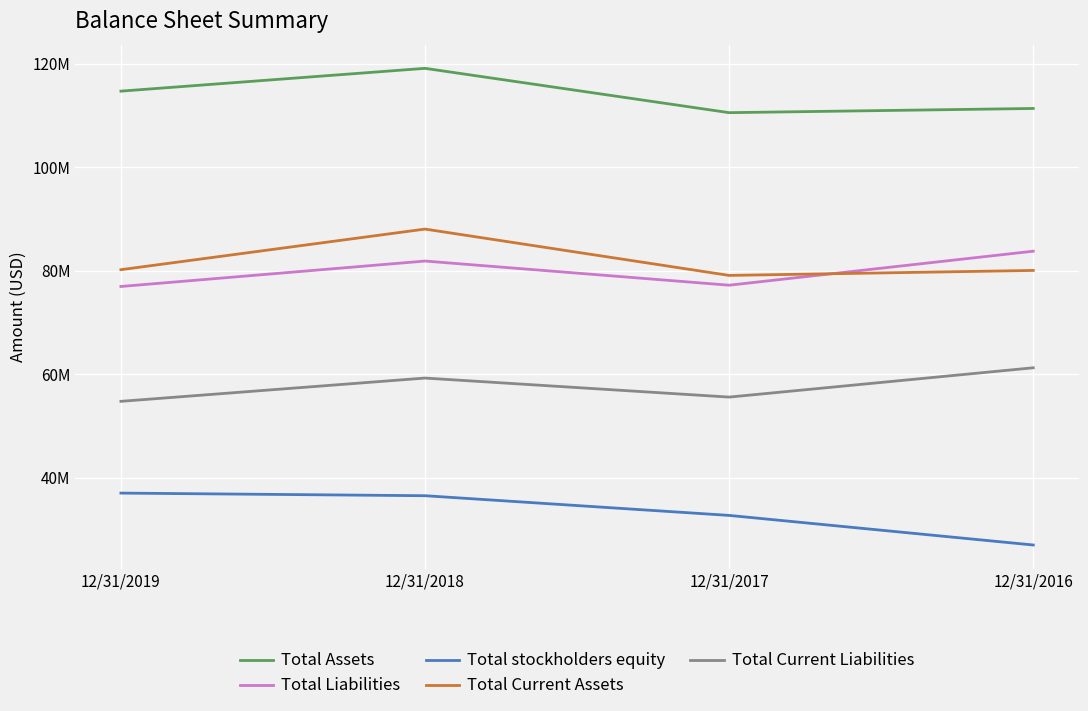

What are all the series names shown in the legend?

Total Assets, Total Liabilities, Total stockholders equity, Total Current Assets, Total Current Liabilities